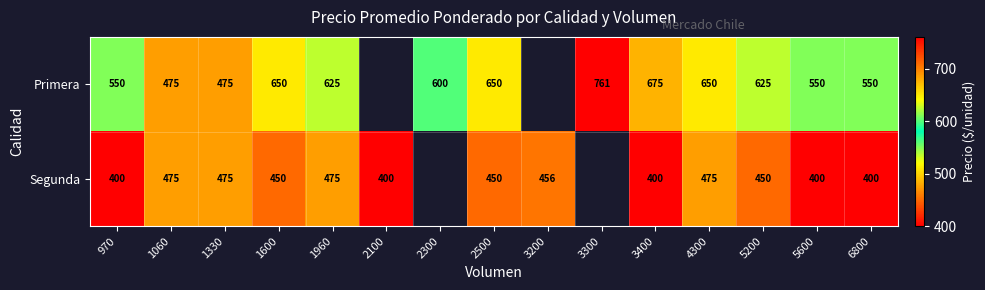

At 1600, list the series in order from largest to smallest.

Primera, Segunda